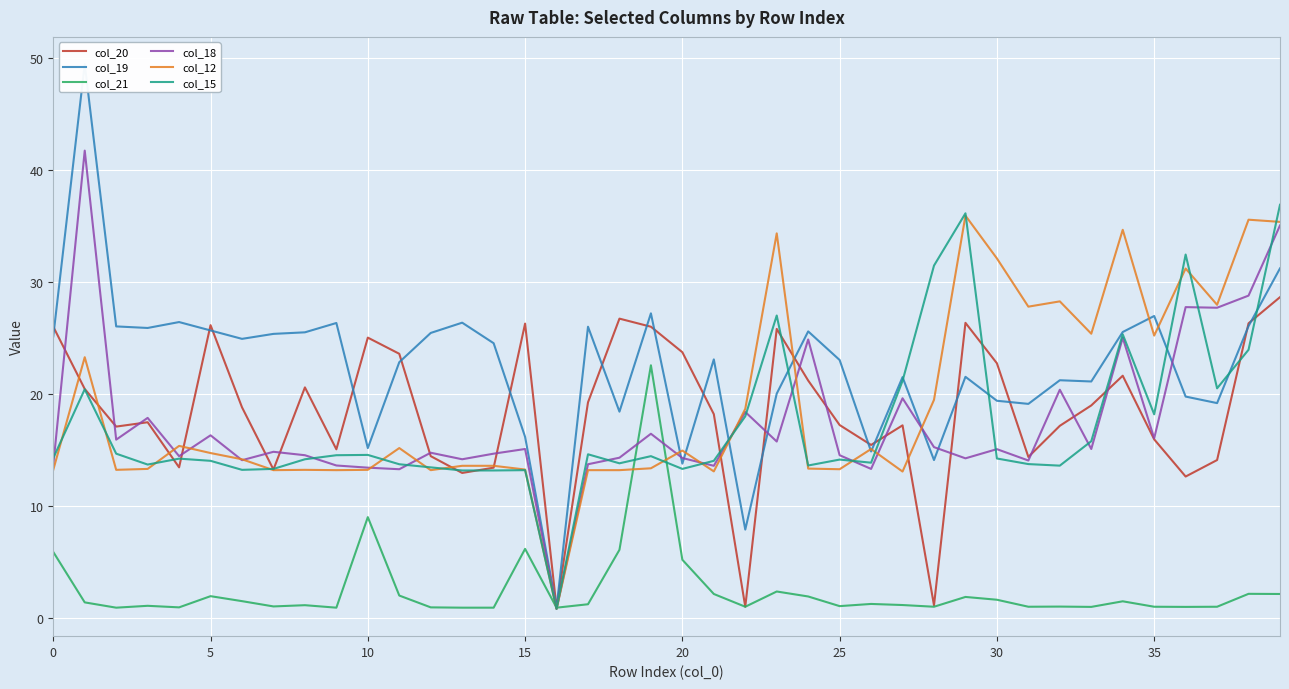

Between 27 and 29, which series saw the biggest shift?

col_12